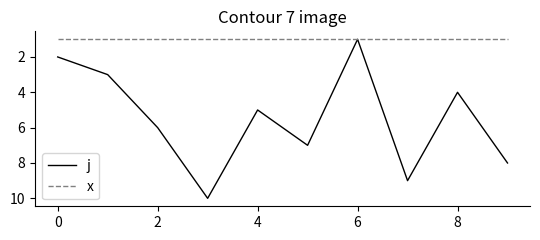

What are all the series names shown in the legend?

j, x